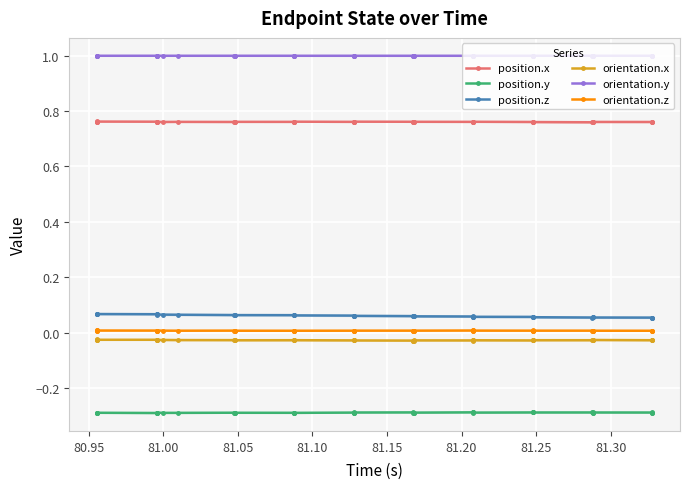

True or false: orientation.z and orientation.x cross at least once.

False